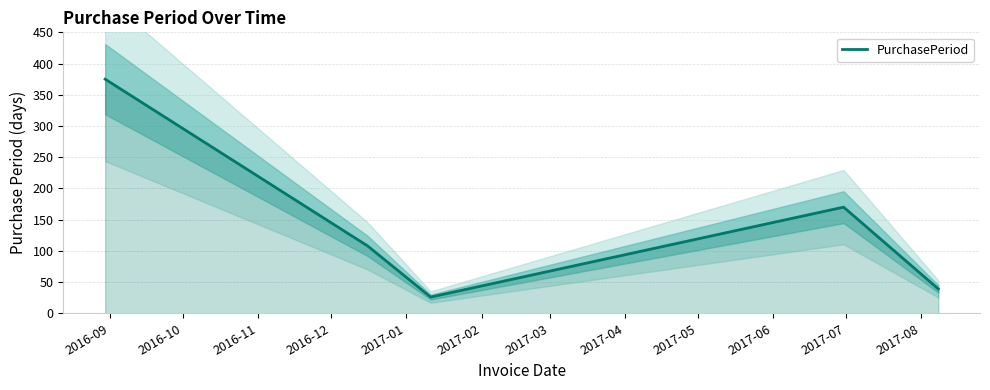

What is the lowest value of the PurchasePeriod series?

26